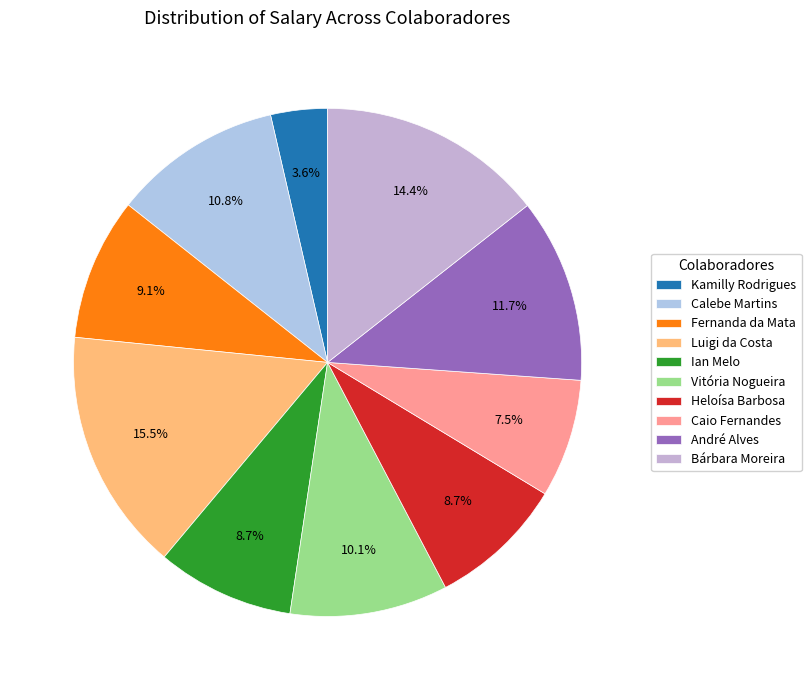

To the nearest percent, what is the average slice percentage?

10%